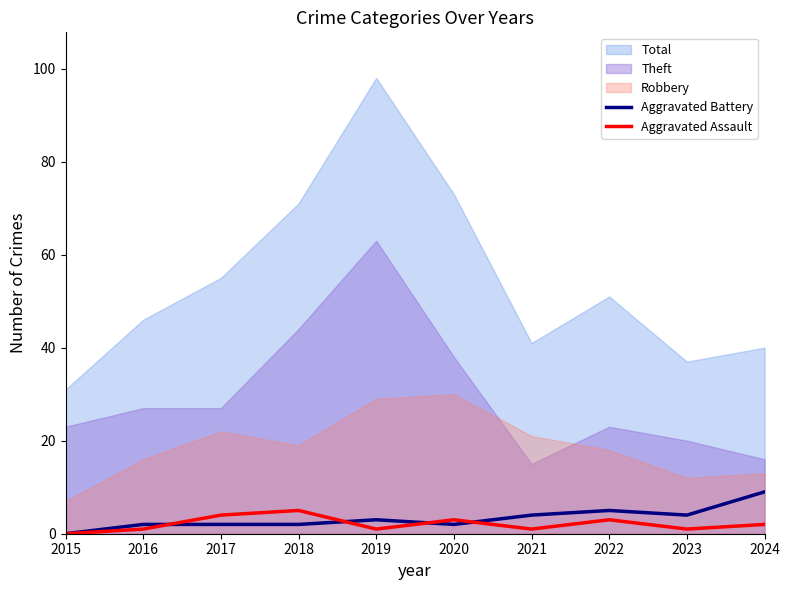

The Aggravated Battery series shows 2 at 2021. True or false?

False